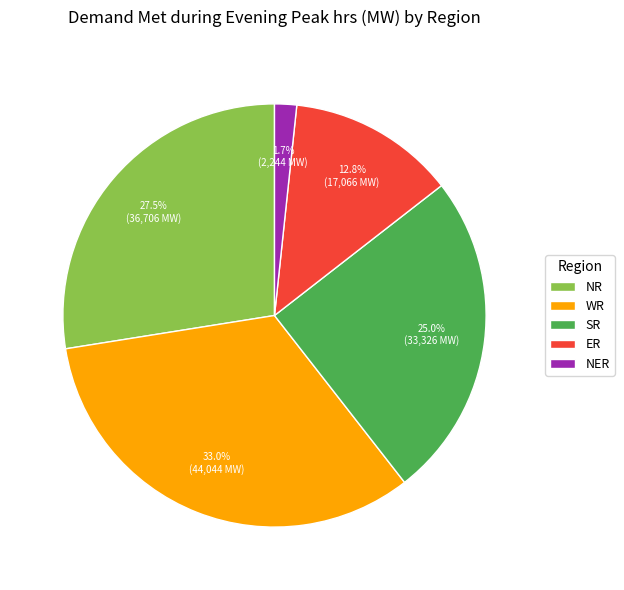

Does NR represent more than half of the total?

No